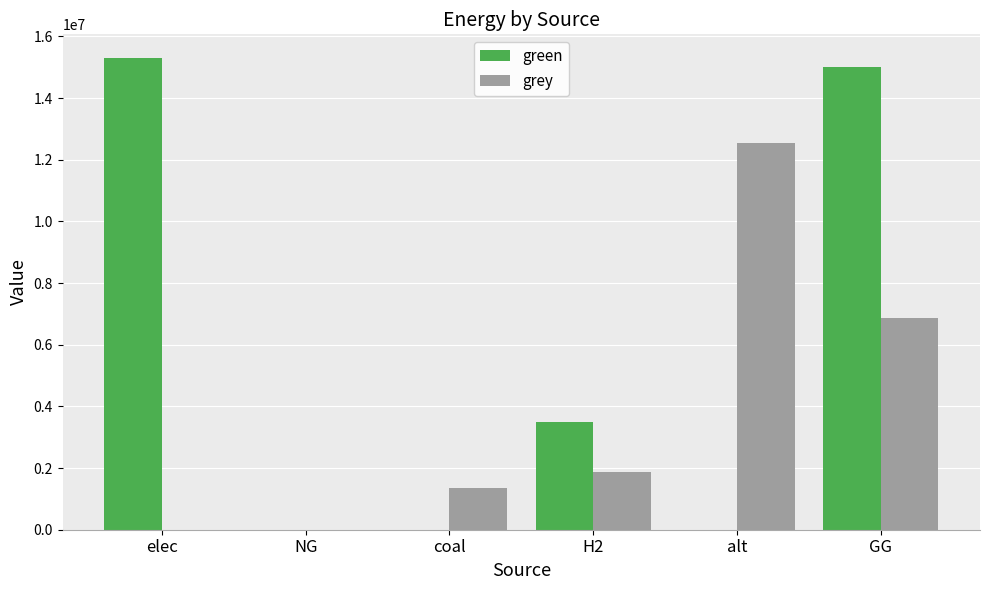

Which series has the largest range (max minus min)?

green